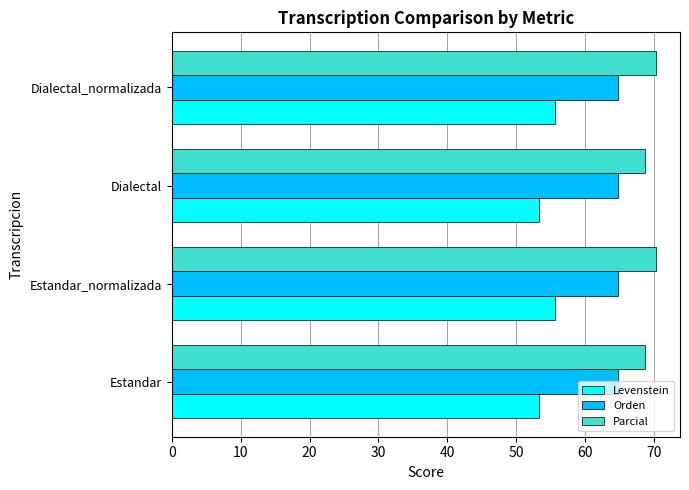

What is the approximate value of Levenstein at Dialectal_normalizada?

55.6